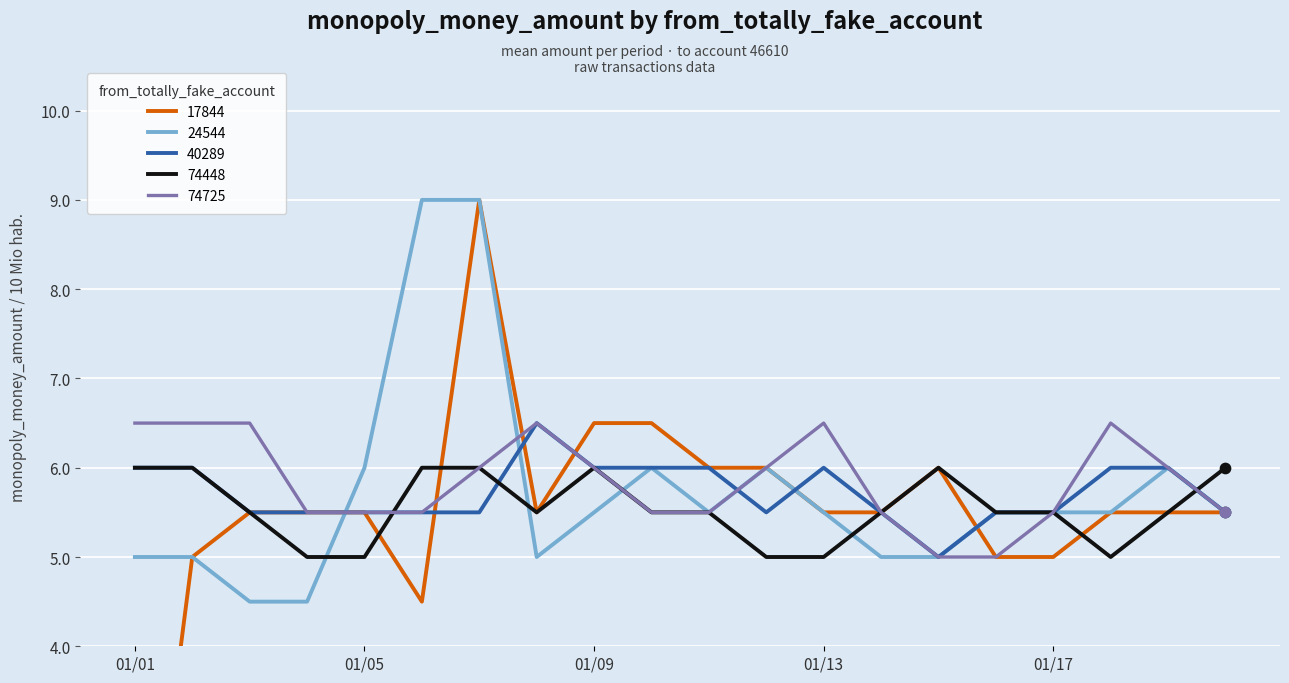

Is it true that 74725 equals 10.3 at 01/09?

False